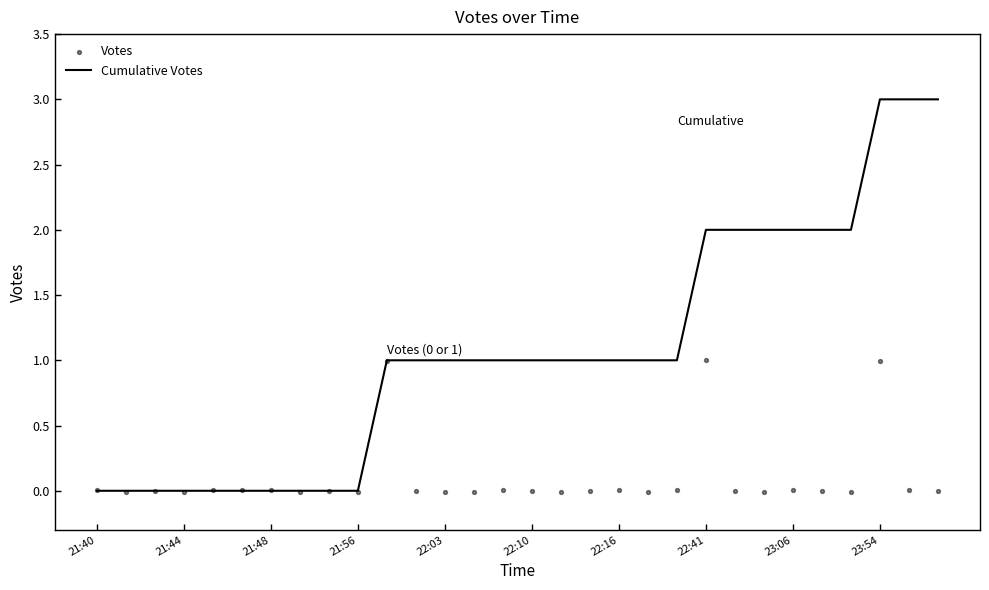

What is the maximum value for Cumulative Votes?

3